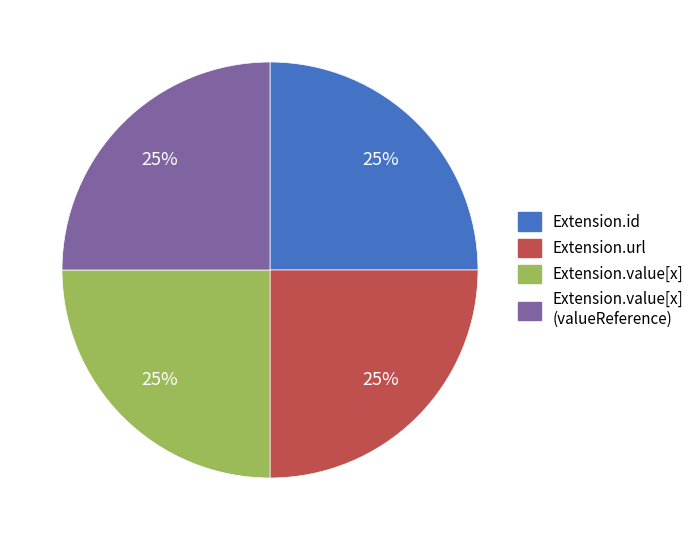

To the nearest percent, what is the combined percentage of Extension.value[x] (valueReference) and Extension.value[x]?

50%